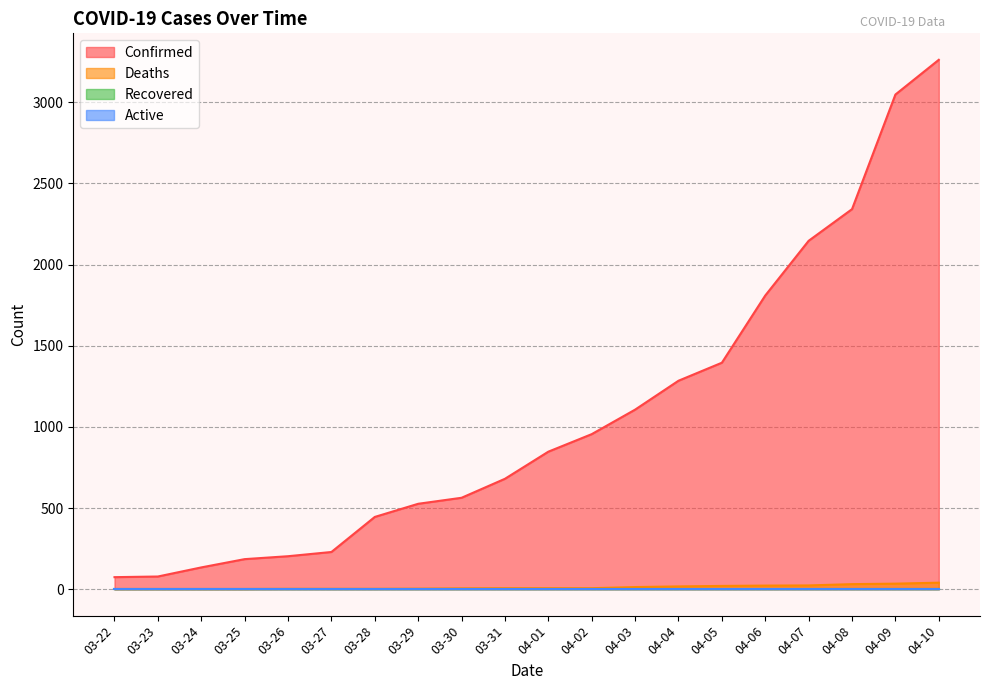

Read the Confirmed value at 03-25, to the nearest 10.

180